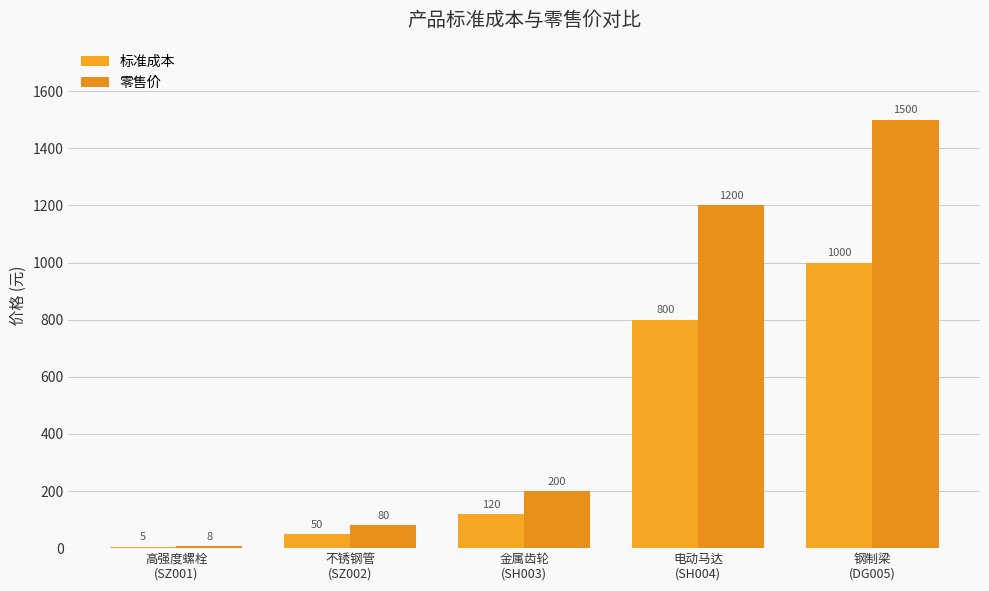

What are all the series names shown in the legend?

标准成本, 零售价